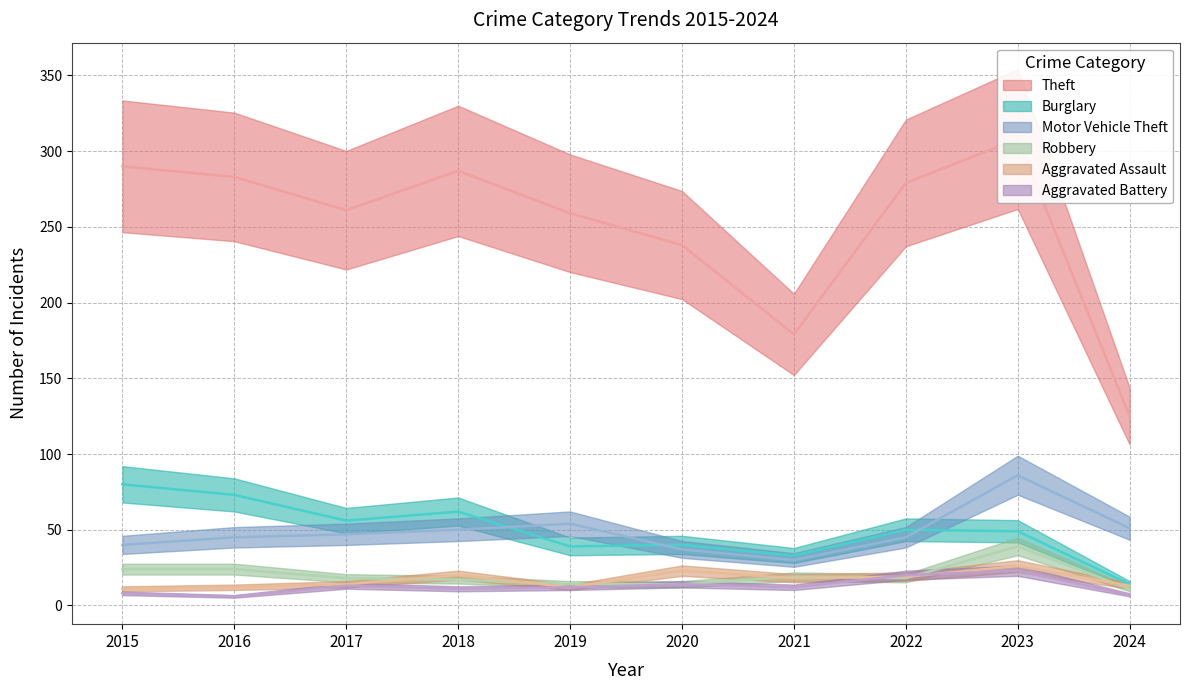

What is the value of the Aggravated Battery point at the 10th from the left?

7